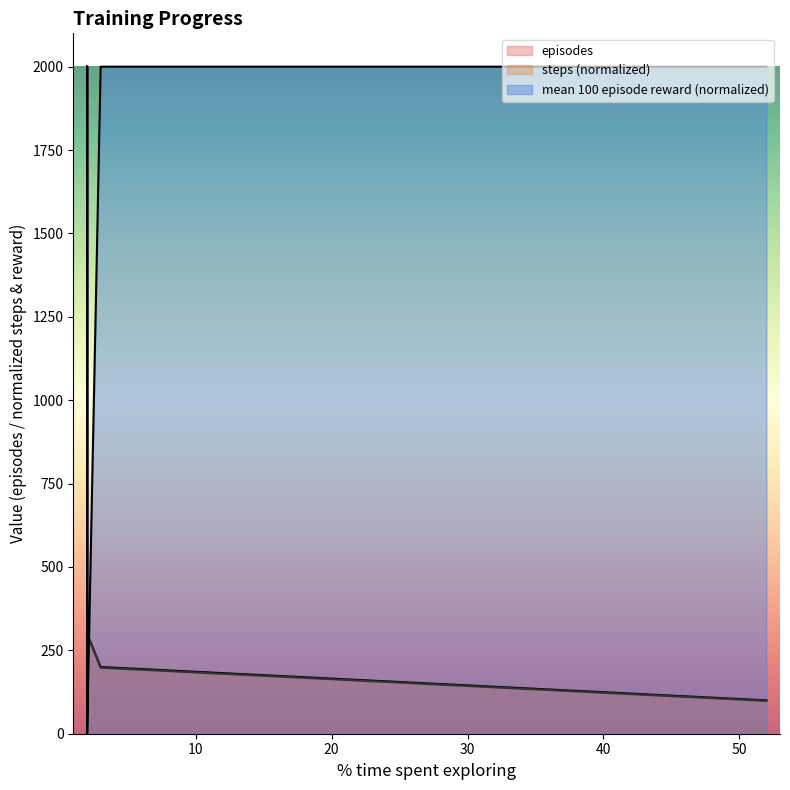

What is the maximum value for episodes?

2000.0